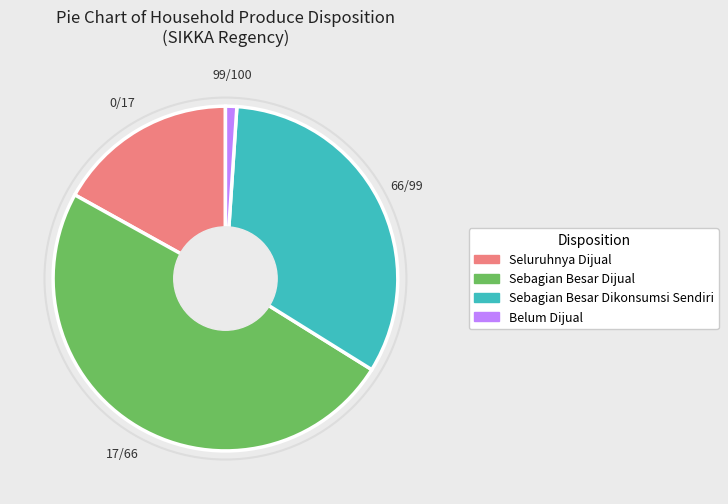

Approximately how many times larger is the value at Sebagian Besar Dijual compared to Seluruhnya Dijual?

2.9